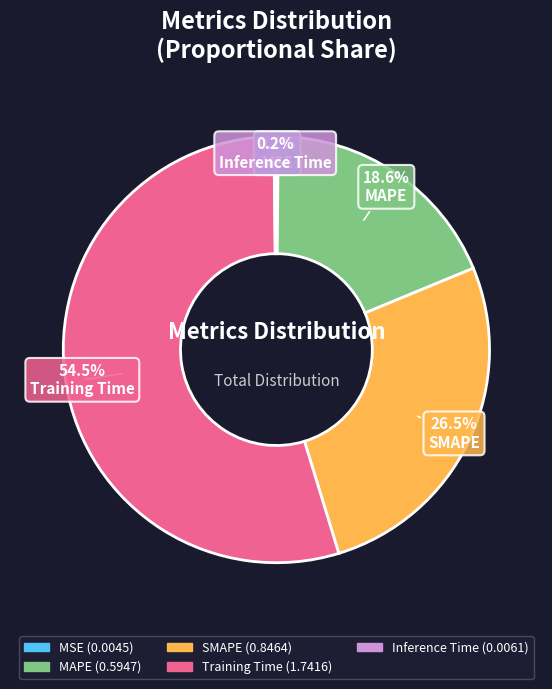

Which slice is the largest?

Training Time